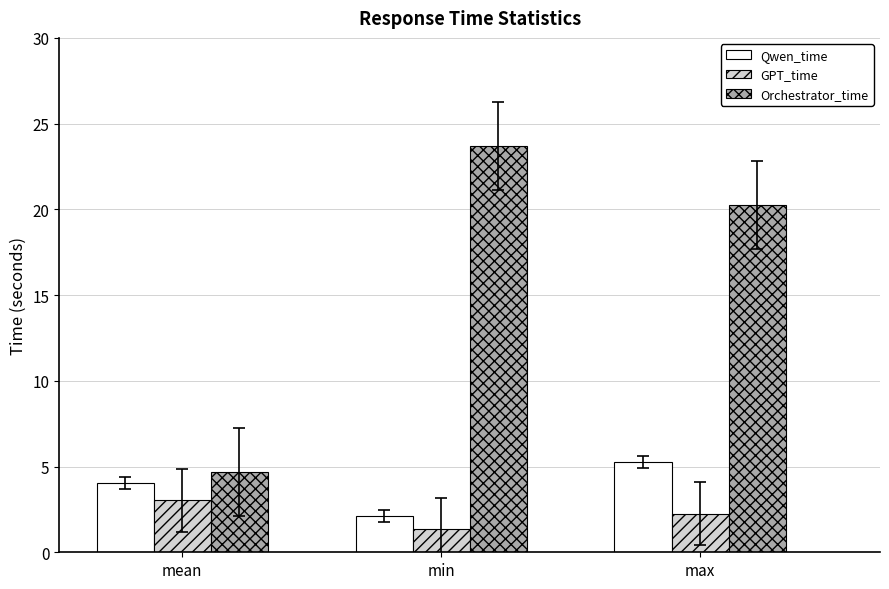

Which series has the widest spread of values?

Orchestrator_time